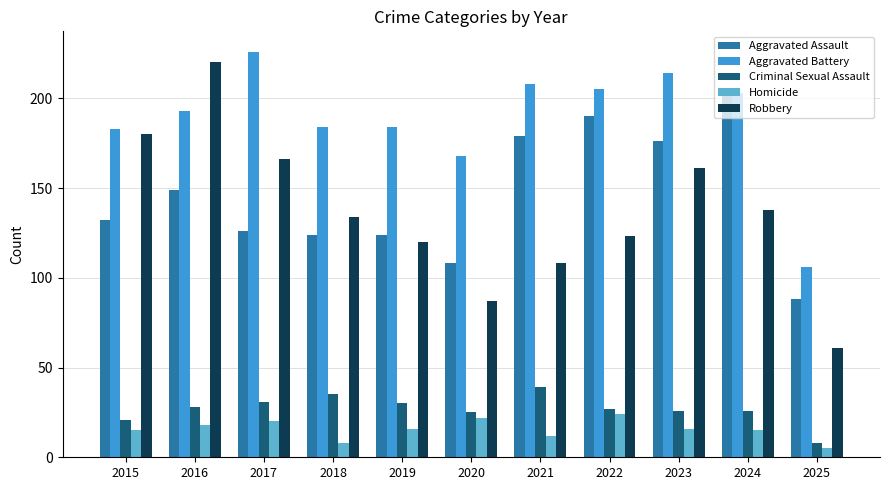

List the series in order of their peak value, highest first.

Aggravated Battery, Robbery, Aggravated Assault, Criminal Sexual Assault, Homicide